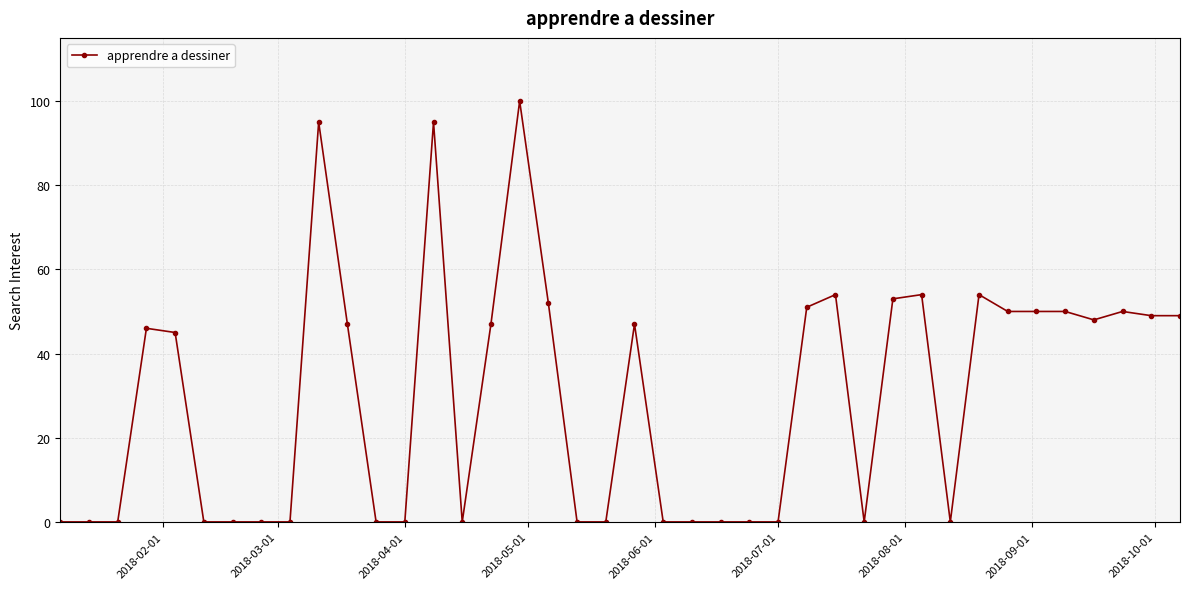

What is the greatest value displayed?

100